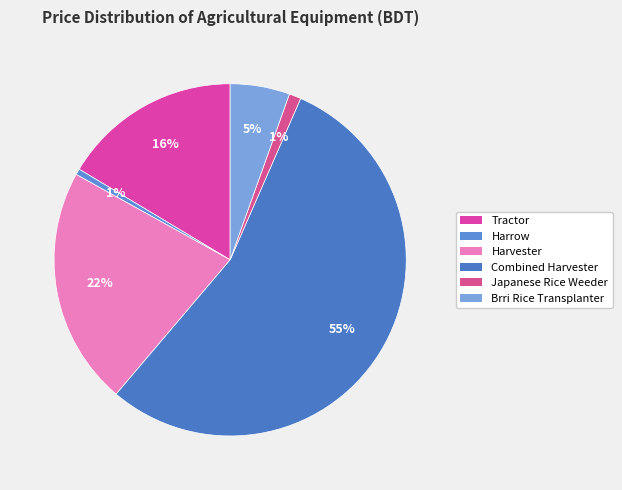

Approximately how many times larger is the value at Brri Rice Transplanter compared to Harrow?

10.0